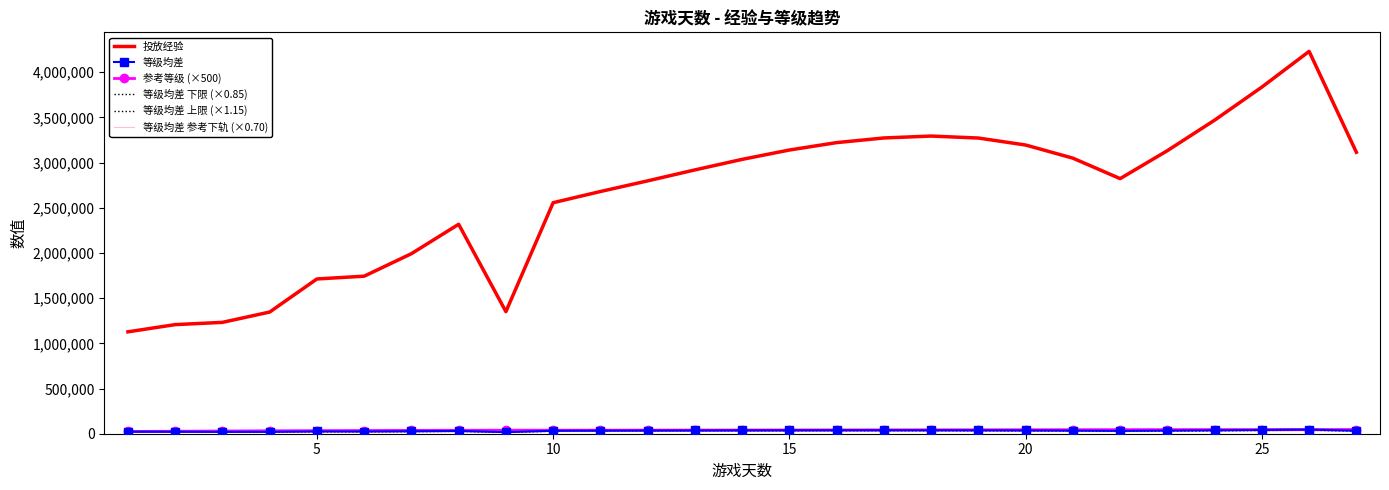

What is the minimum value for 等级均差 参考下轨 (×0.70)?

12277.3